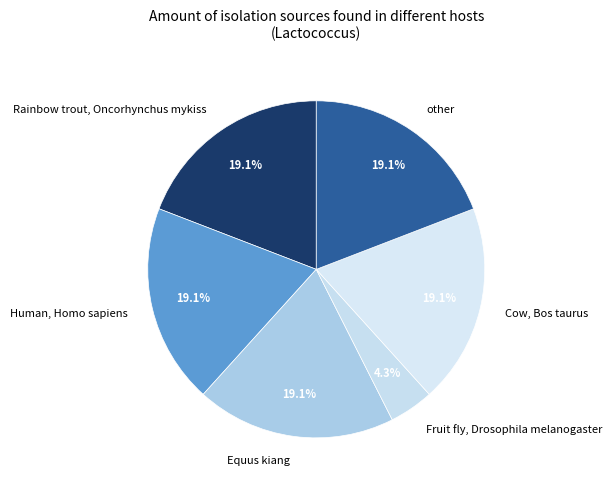

To the nearest percent, what is the average slice percentage?

17%